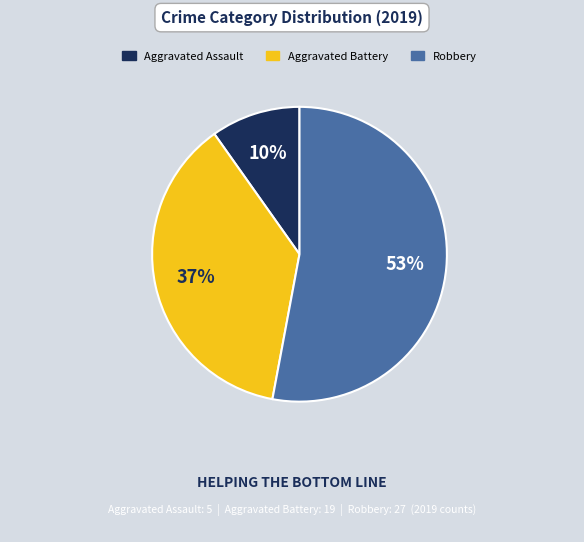

How many slices are in this pie chart?

3